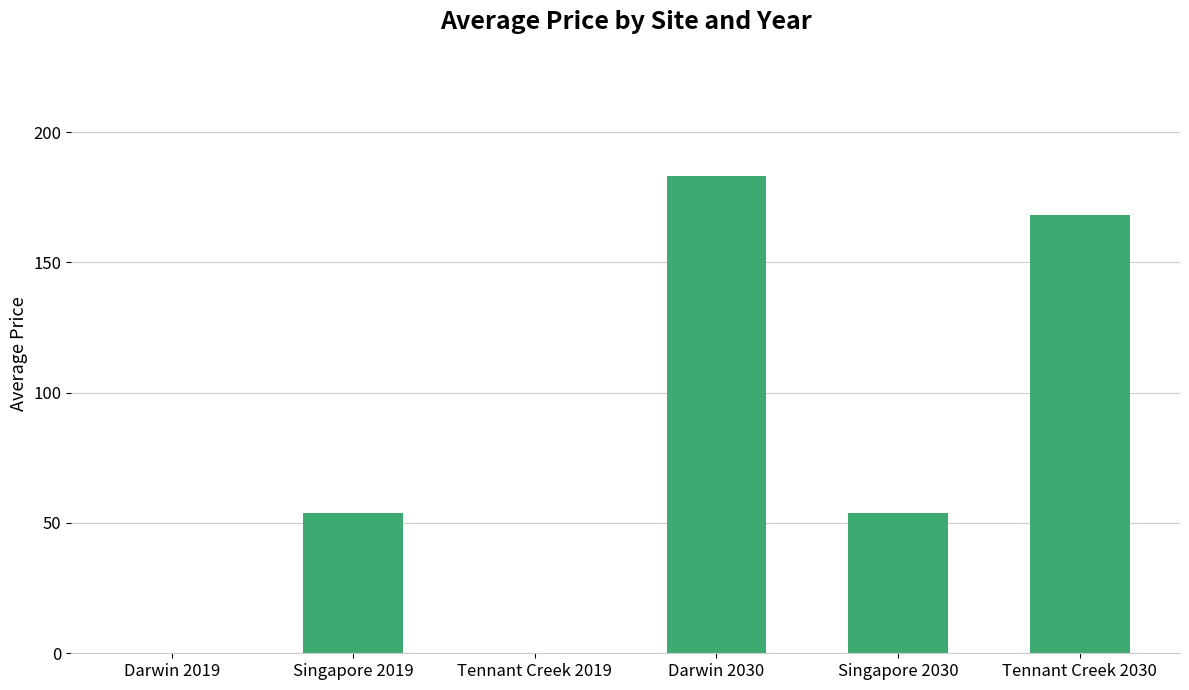

What is the sum of the values at Darwin 2030 and Tennant Creek 2019?

183.3